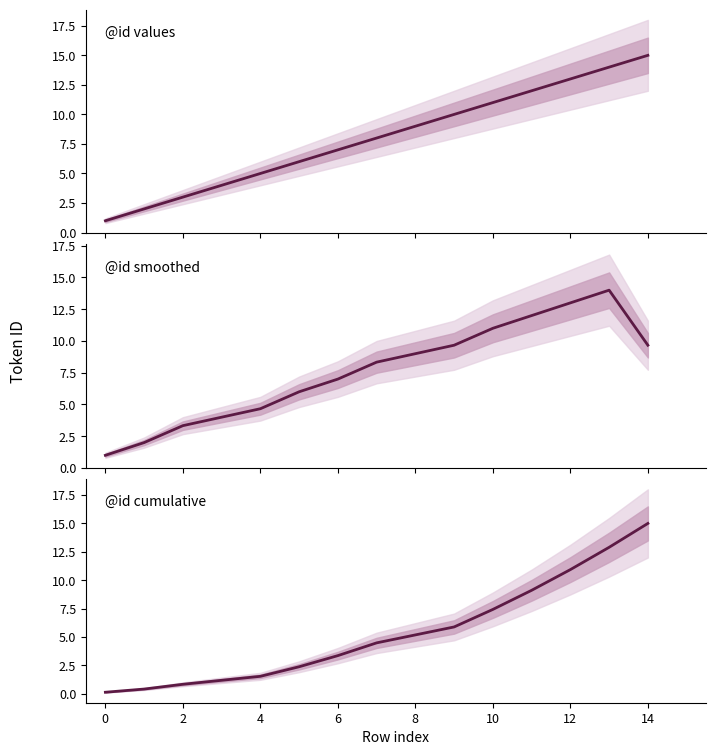

List the series in order of their overall mean, lowest first.

@id cumulative, @id smoothed, @id values